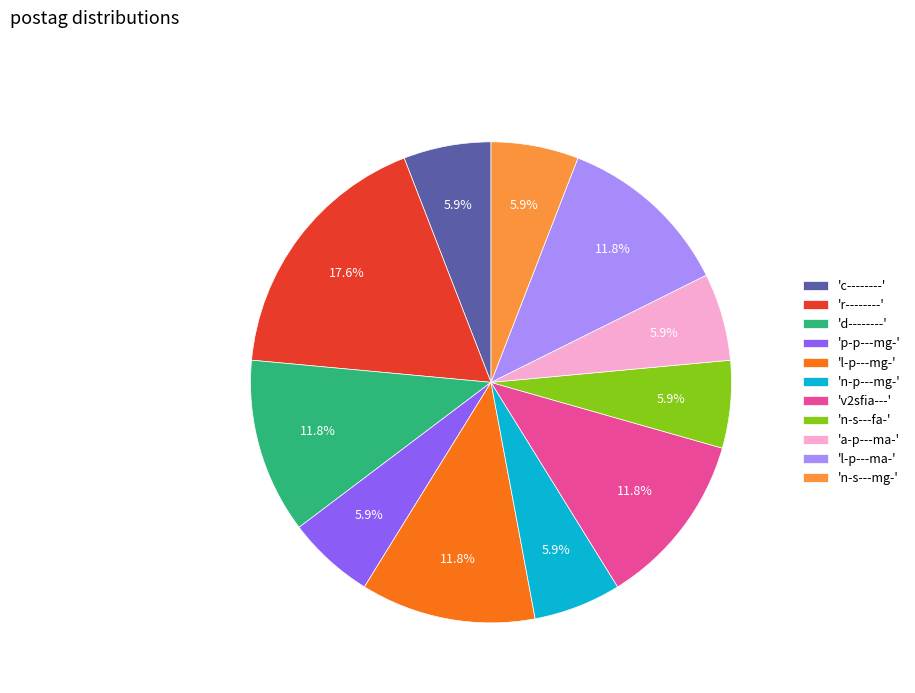

Is there any slice that represents more than half of the pie?

No